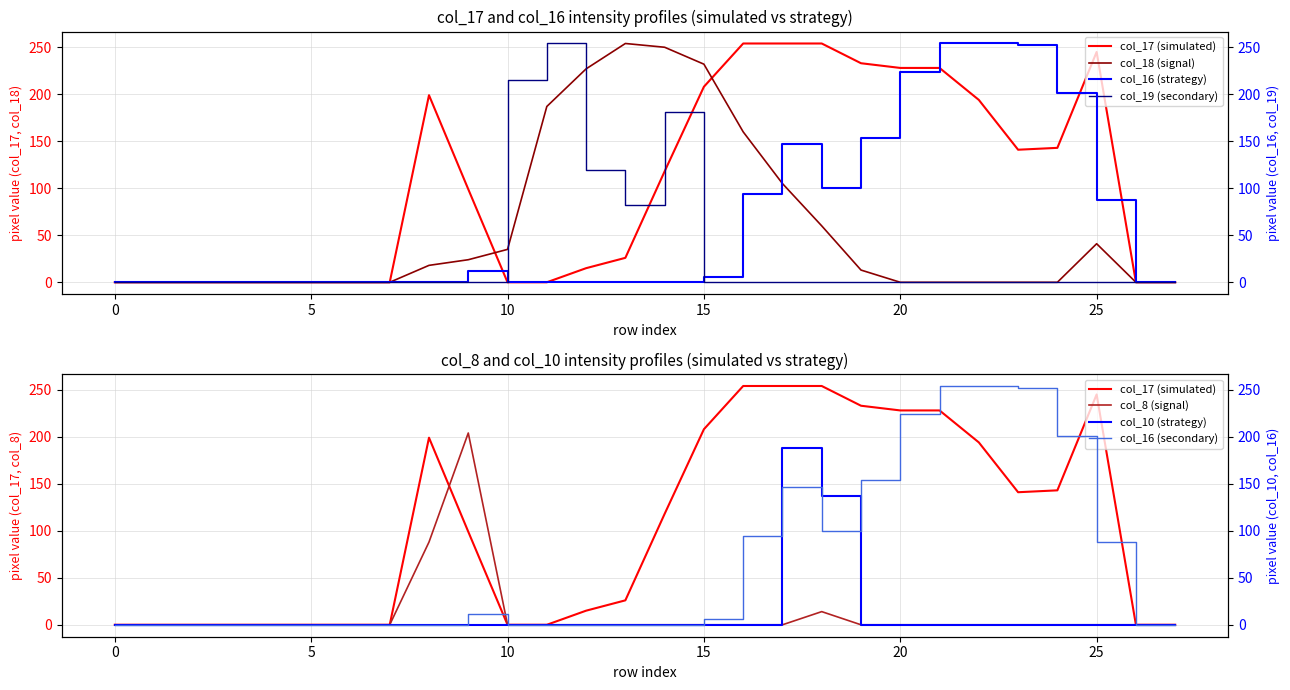

What is the maximum value shown in the chart?

254